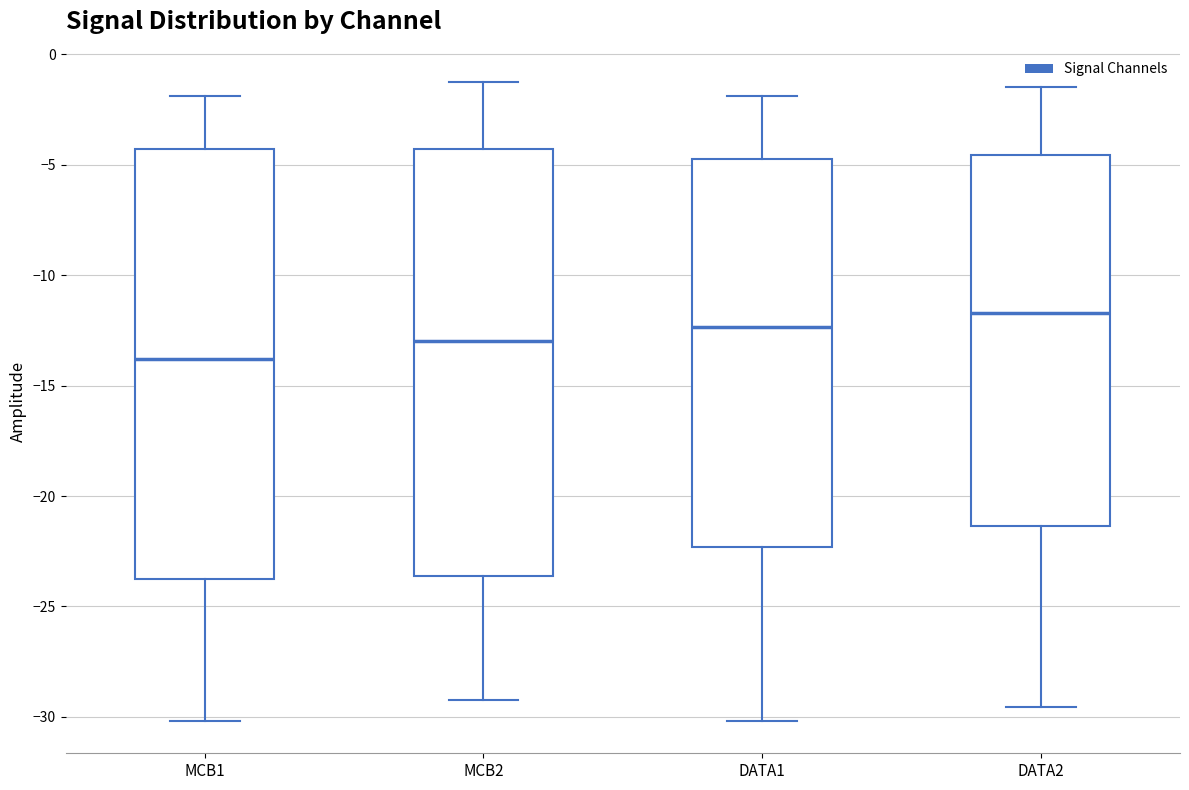

Which box's median line is the highest?

DATA2